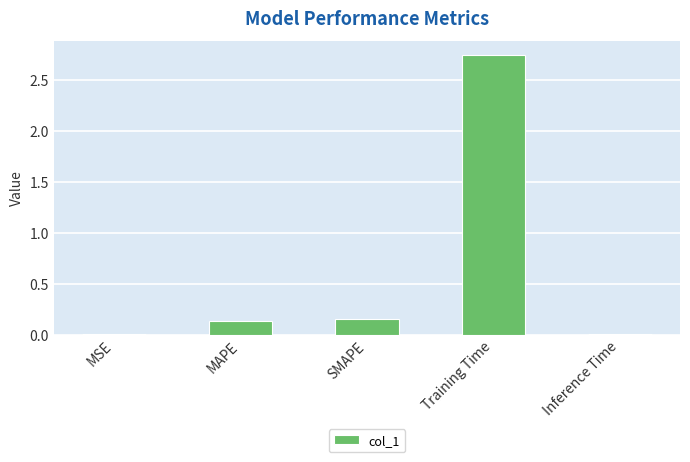

The value at MAPE is 0.0. True or false?

False